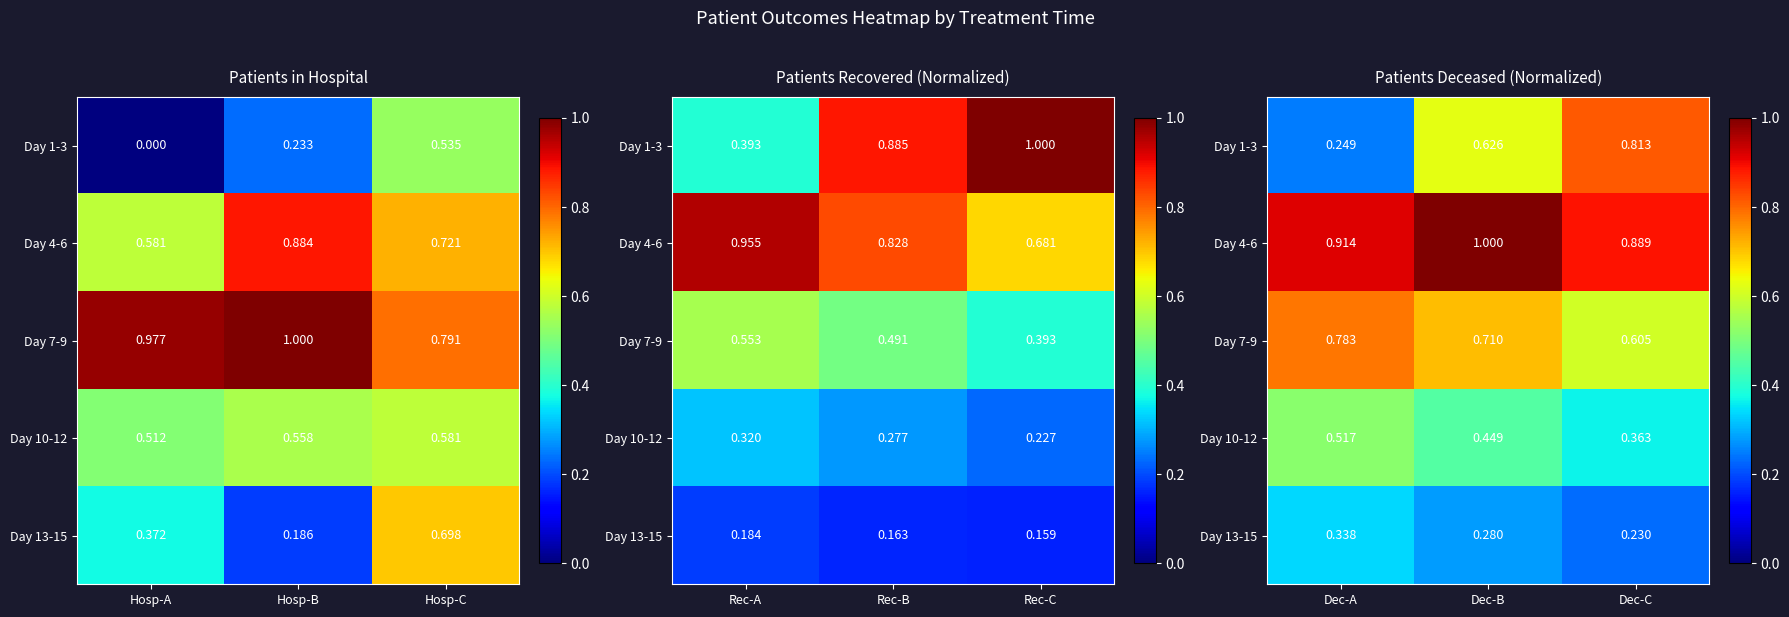

Which has a higher value, Hosp-C or Hosp-B?

Hosp-C